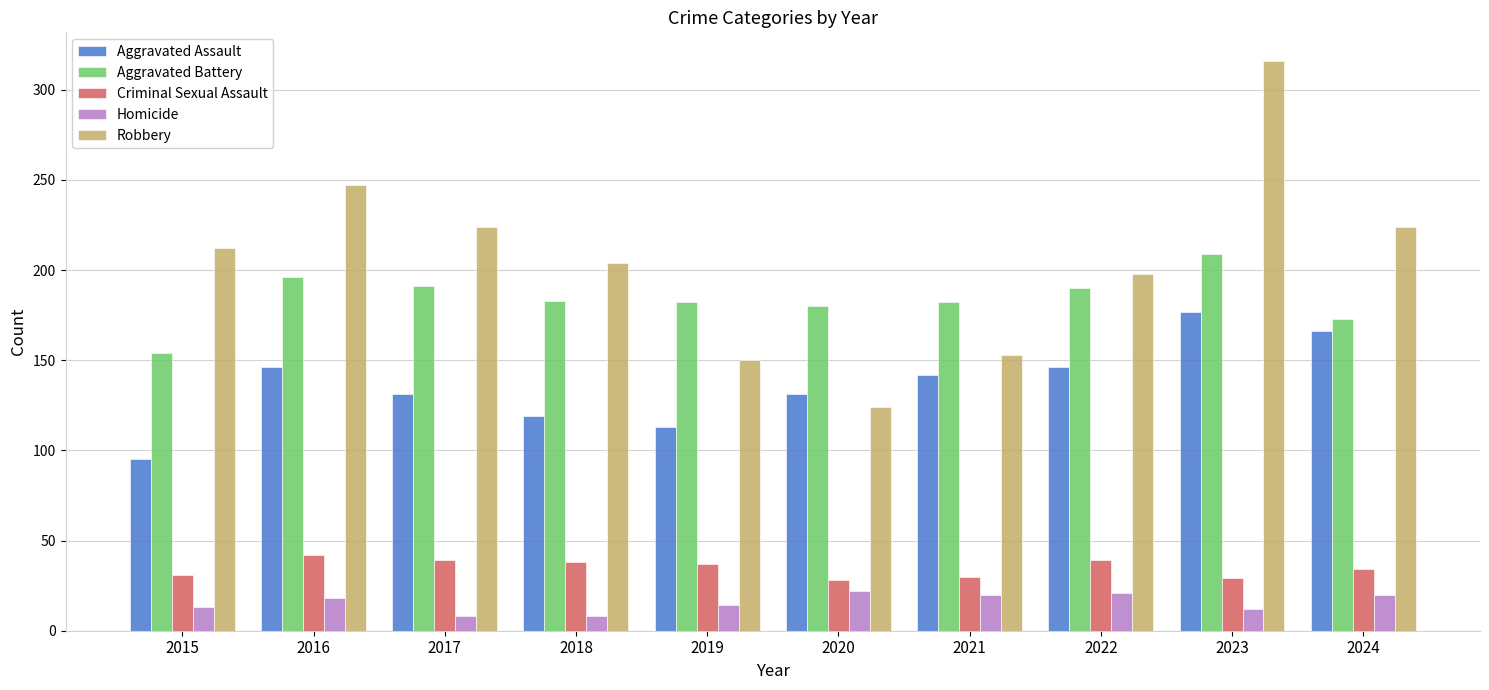

How many values in the Homicide series are below 18?

5